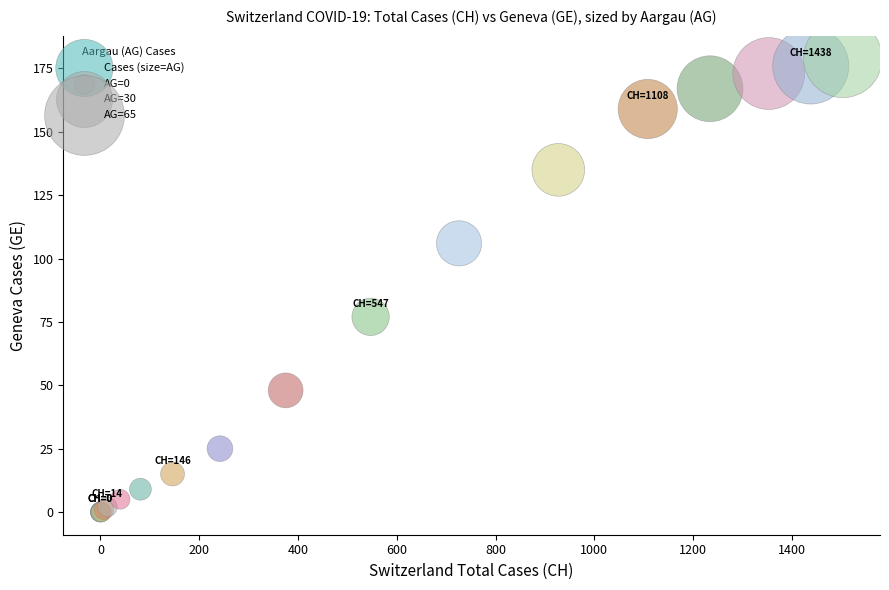

What Y value in the scatter plot is closest to 89?

77